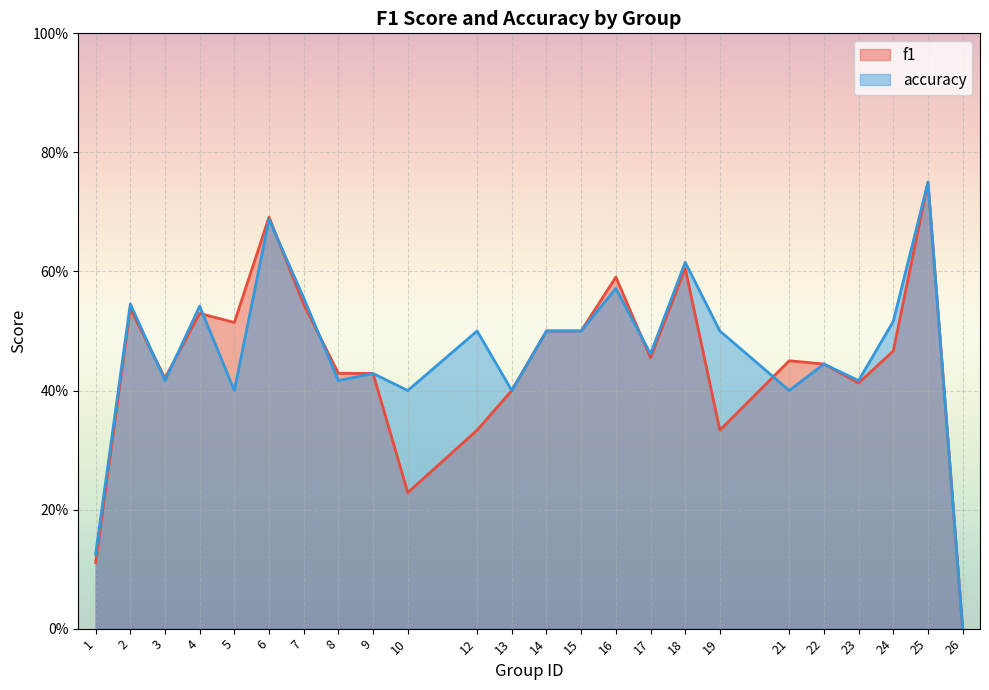

List the series in order of their overall mean, highest first.

accuracy, f1